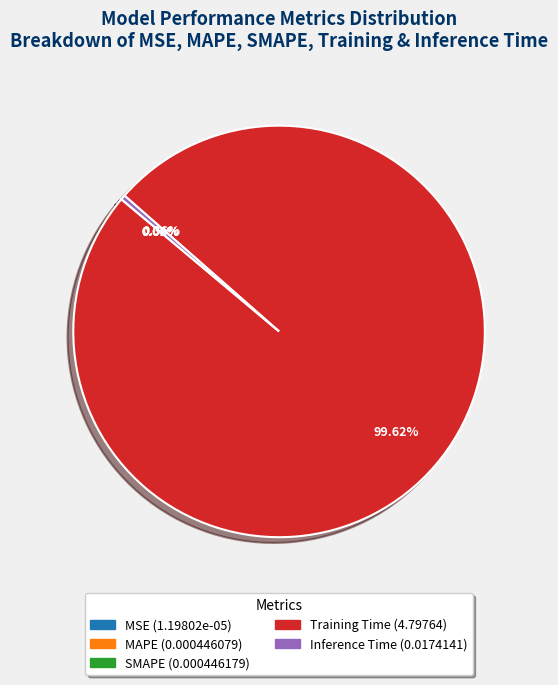

To the nearest percent, what is the average slice percentage?

20%